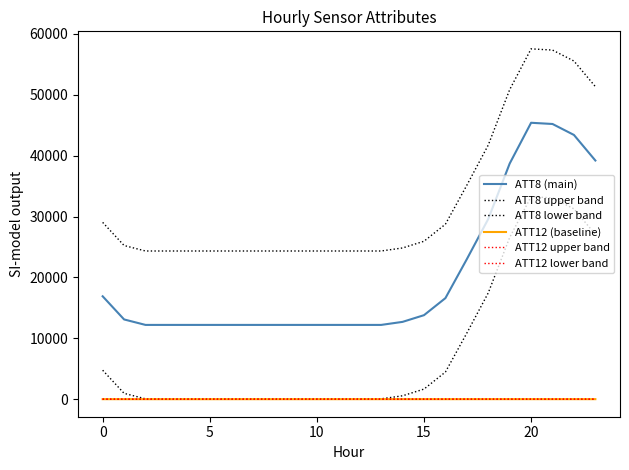

Which series has the widest spread of values?

ATT8 (main)